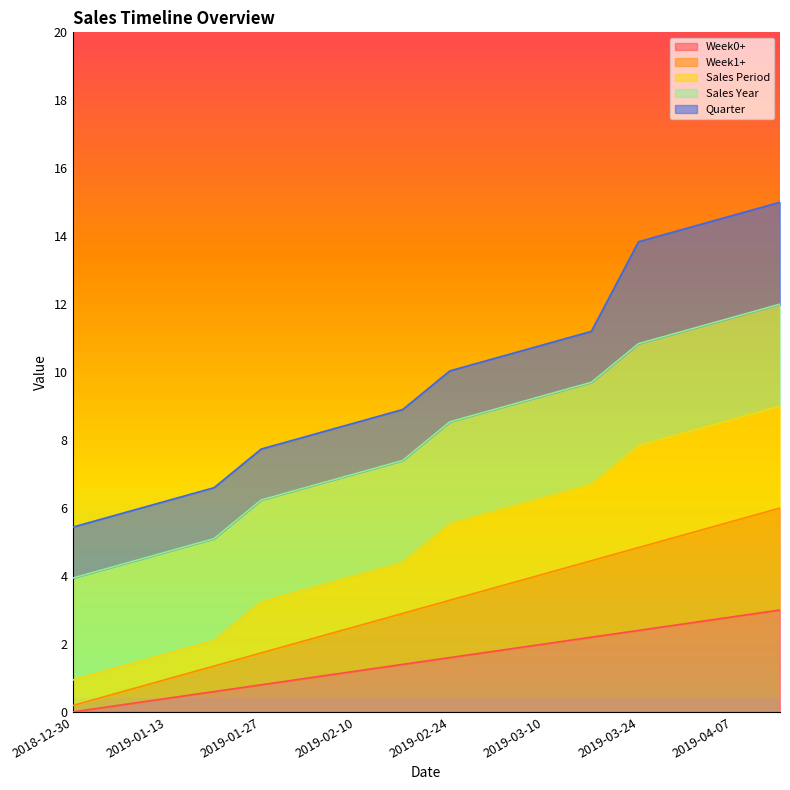

Is it true that Week1+ equals 0.2 at 2019-01-06?

False